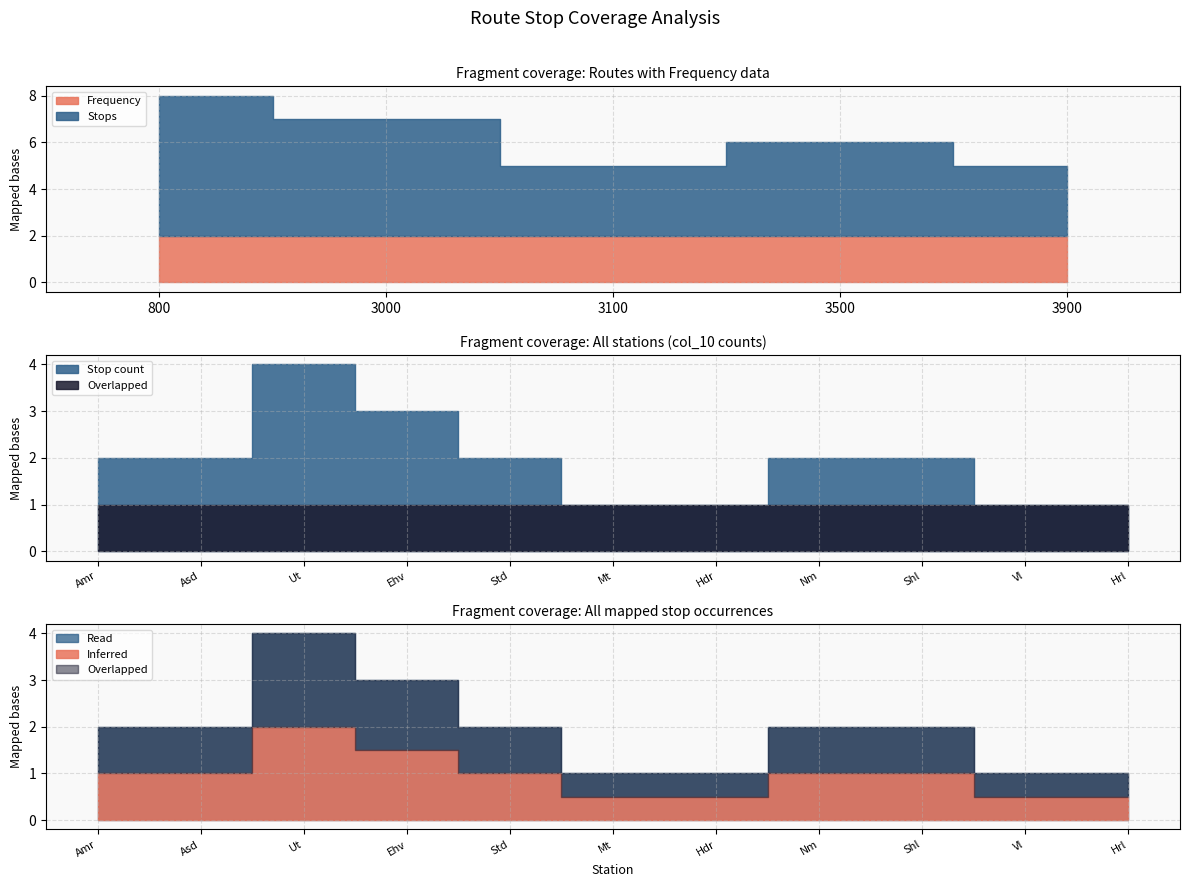

Rank the series by their maximum value, from lowest to highest.

Frequency, Stops